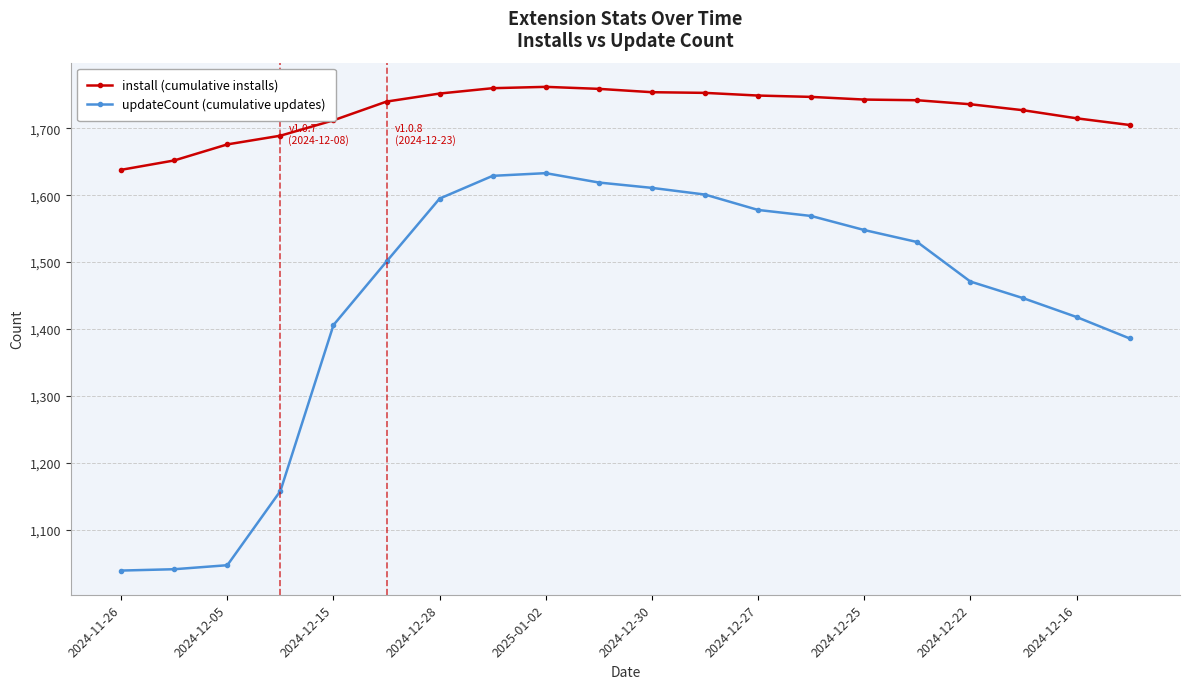

At how many categories does at least one series exceed 1515?

20